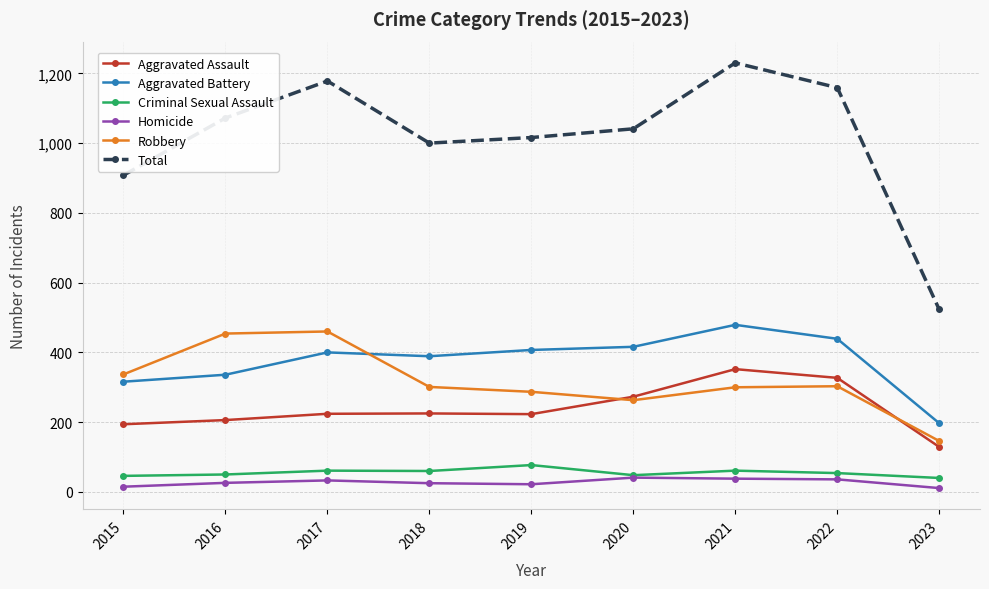

True or false: Criminal Sexual Assault and Robbery intersect in this chart.

False